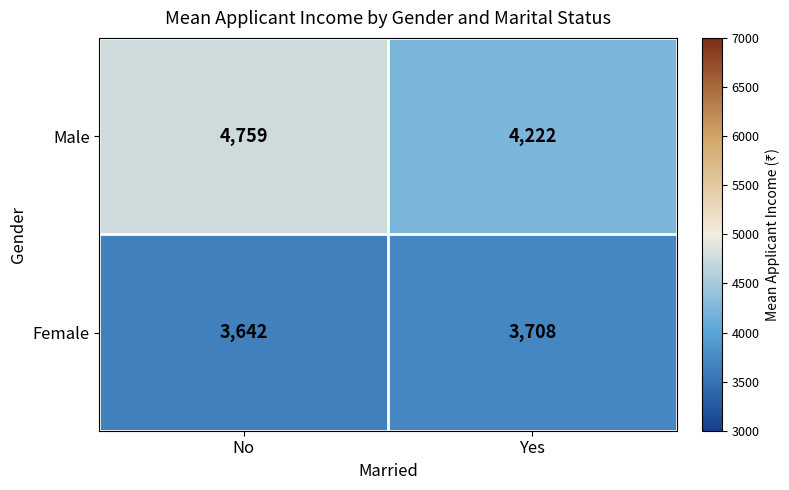

Which series has the widest spread of values?

Male